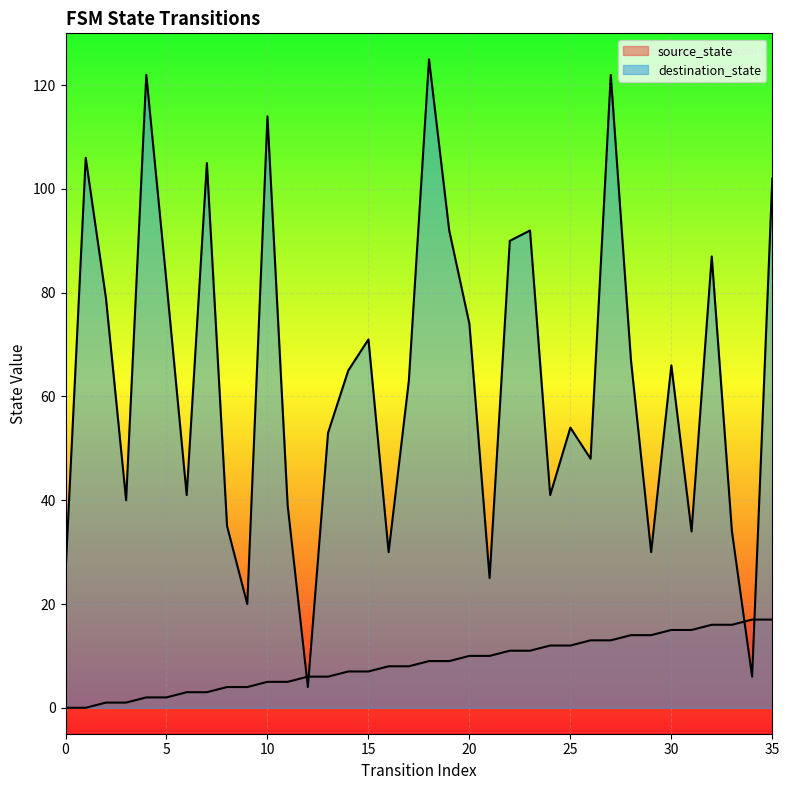

Which category has the lowest value in the destination_state series?

12